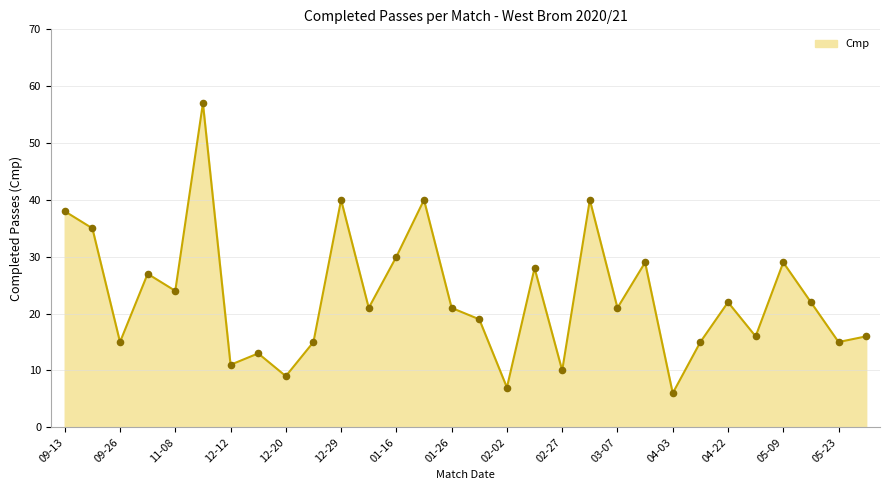

What is the greatest value displayed?

57